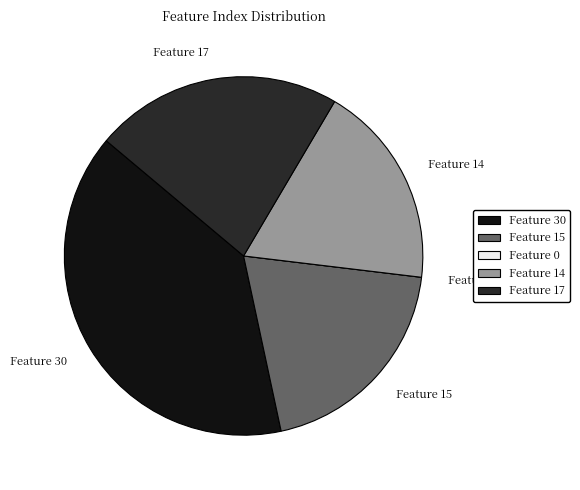

Combined, do Feature 15 and Feature 30 account for over 50%?

Yes